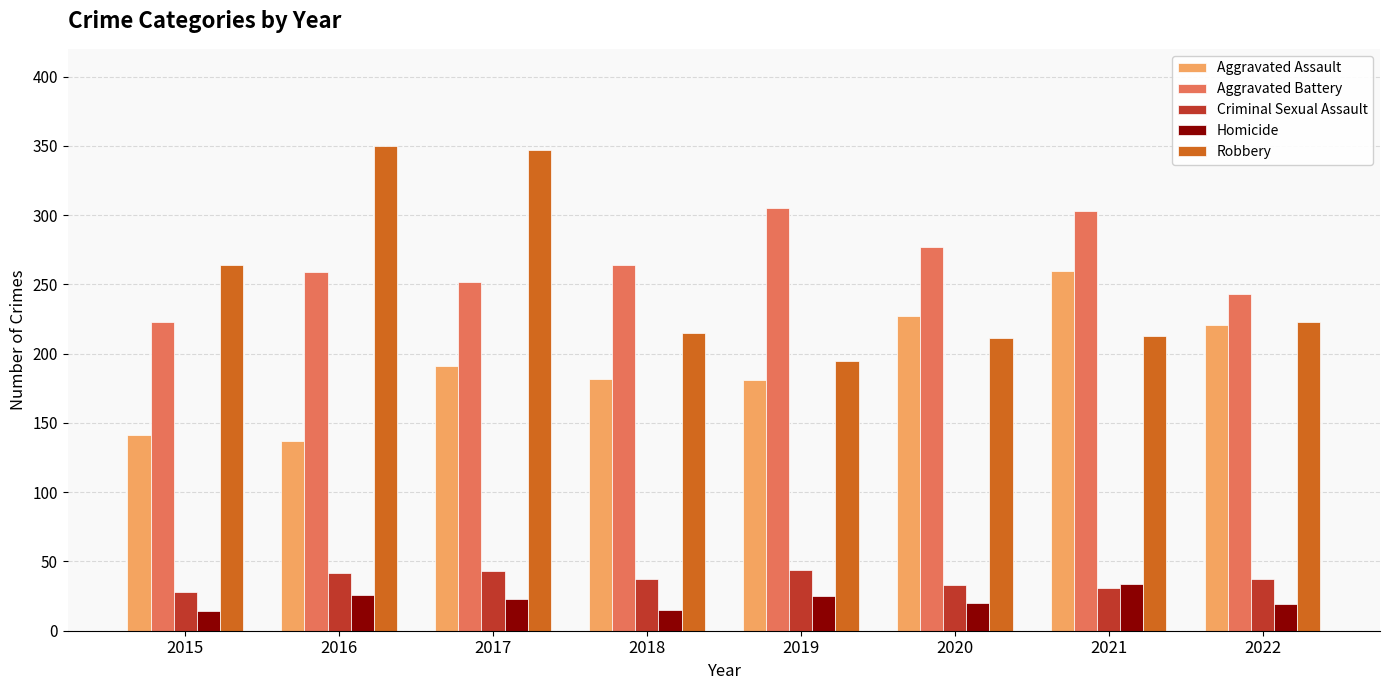

What is the sum of all Aggravated Battery values?

2126